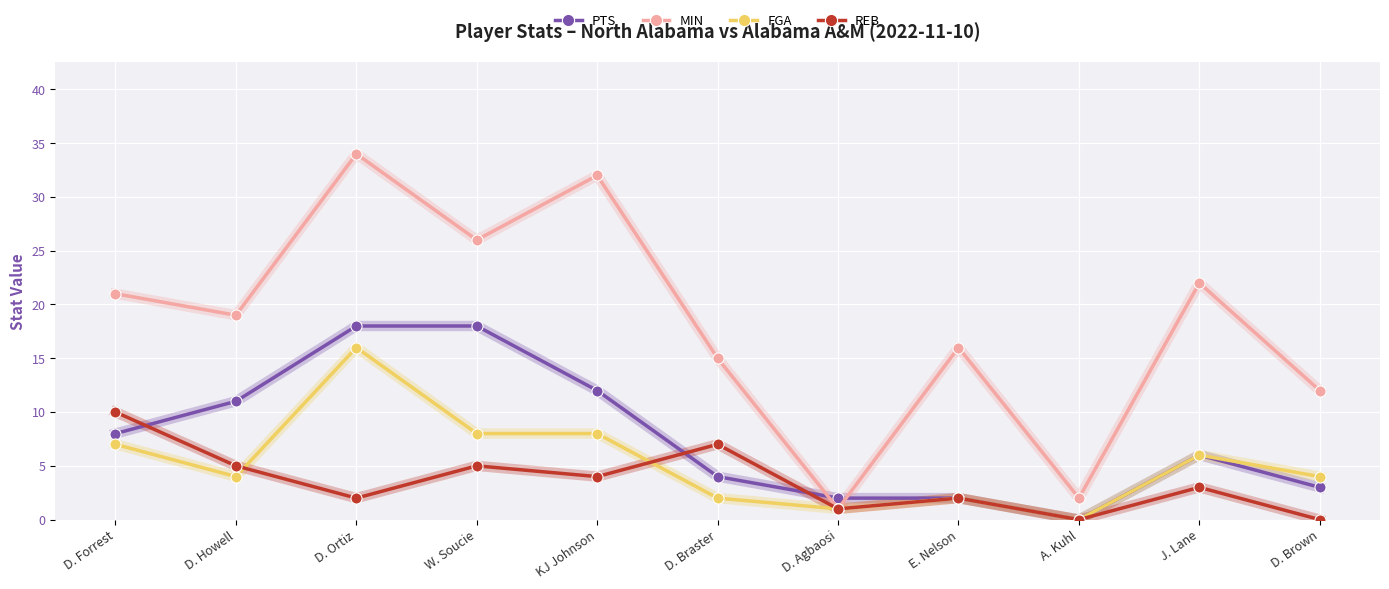

What is the label of the 2nd point from the right?

J. Lane